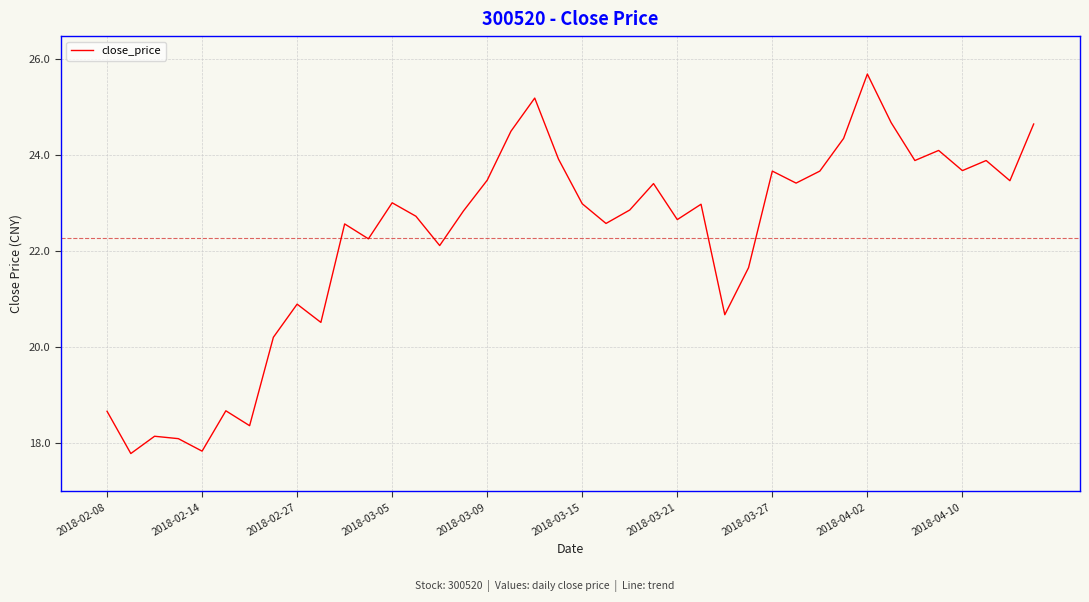

What is the difference between the maximum and minimum values?

7.9